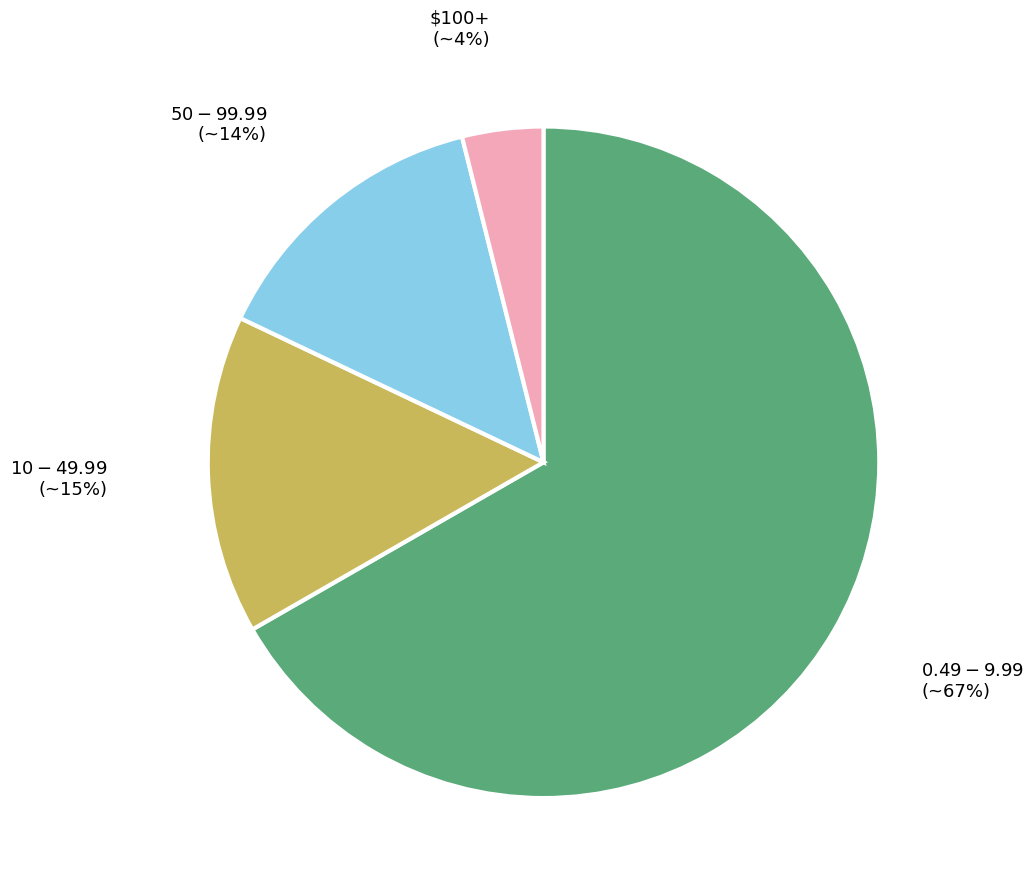

Count the number of slices in the pie.

4